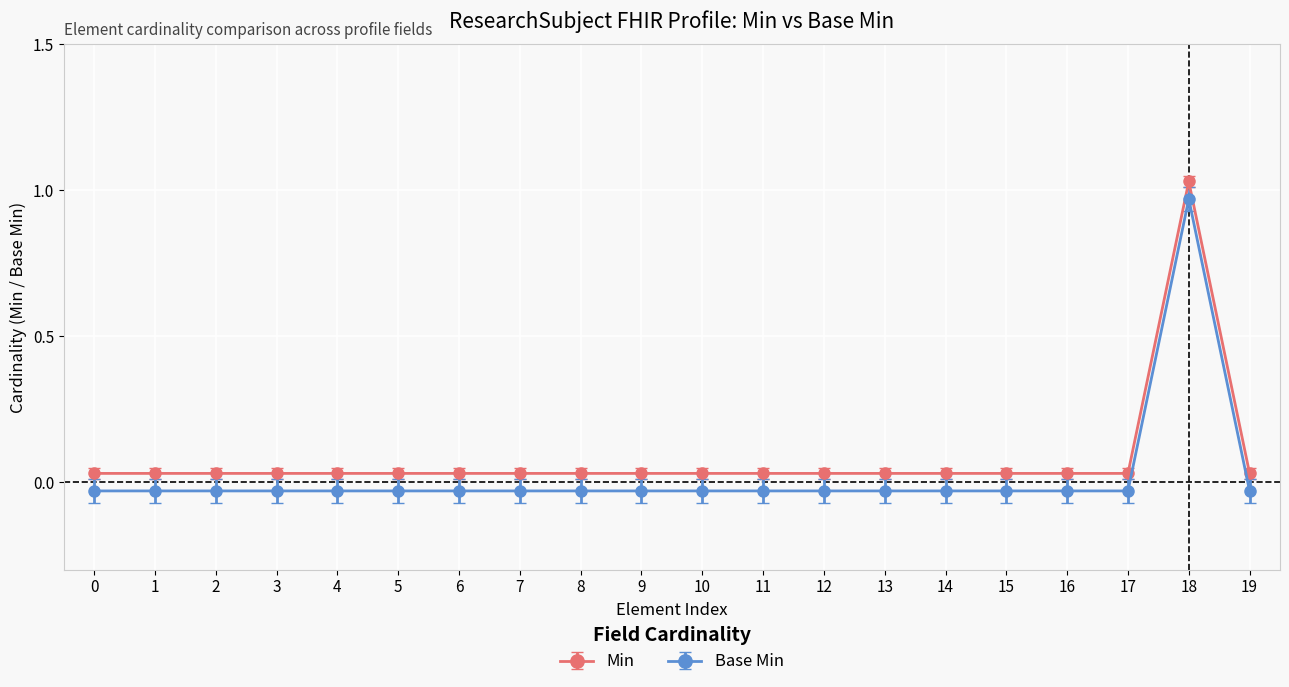

Reading right to left, list all the values displayed in this chart.

Min: 0.0	1.0	0.0	0.0	0.0	0.0	0.0	0.0	0.0	0.0	0.0	0.0	0.0	0.0	0.0	0.0	0.0	0.0	0.0	0.0
Base Min: 0.0	1.0	0.0	0.0	0.0	0.0	0.0	0.0	0.0	0.0	0.0	0.0	0.0	0.0	0.0	0.0	0.0	0.0	0.0	0.0